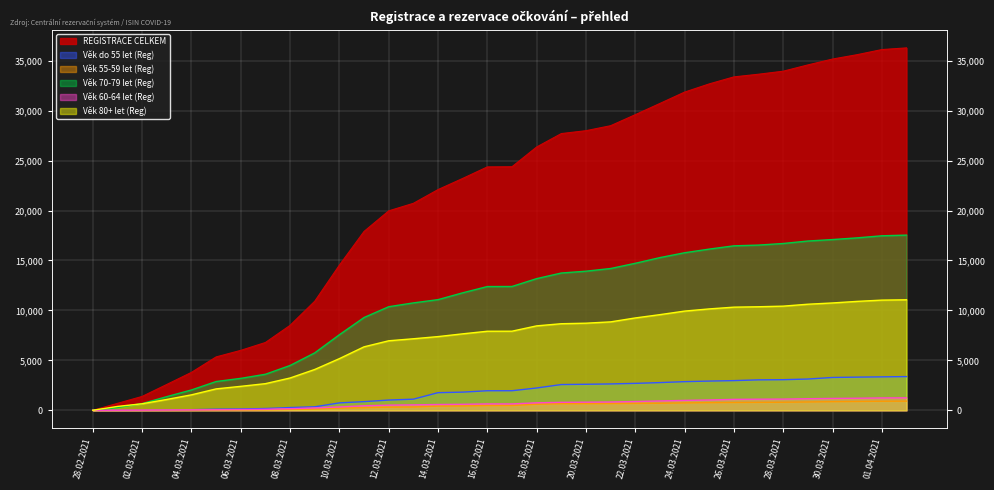

What is the label of the 12th point from the left?

11.03.2021